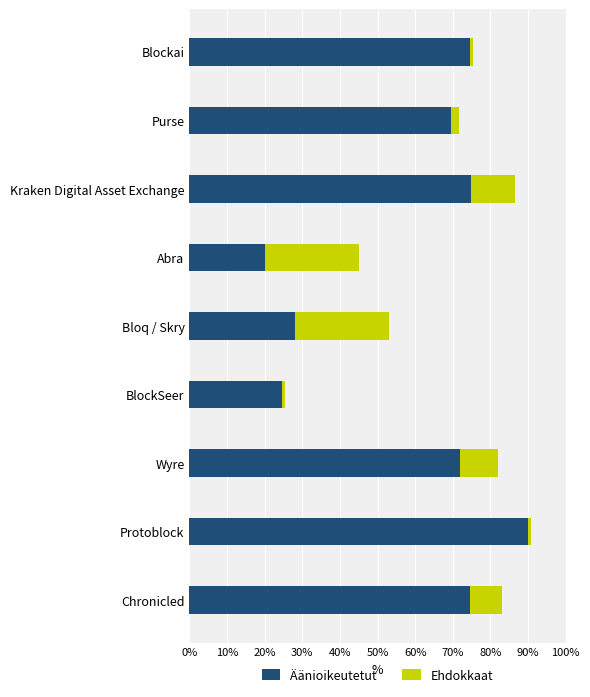

Which category has the highest value in the Äänioikeutetut series?

Protoblock